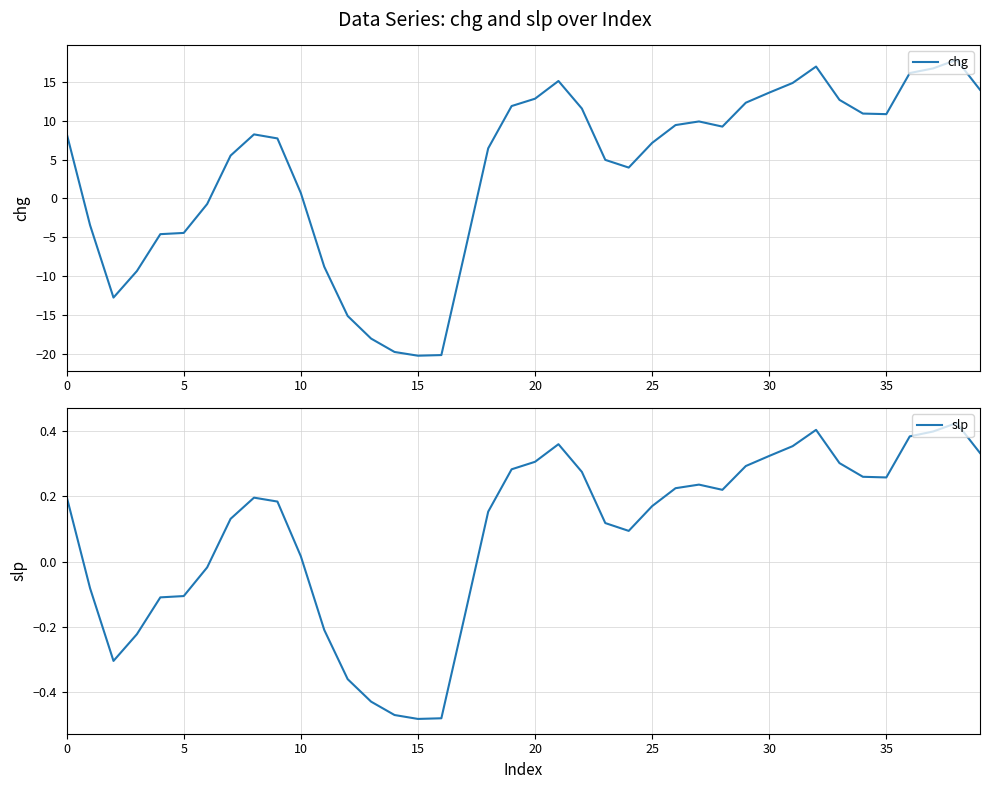

What is the sum of all chg values?

145.2